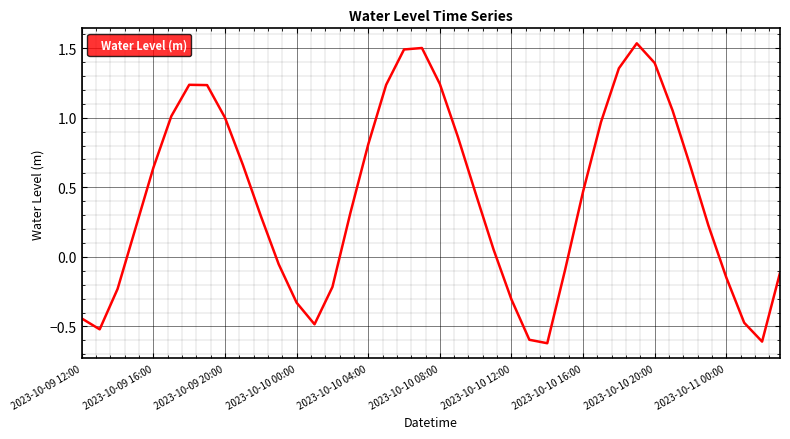

What is the difference between the maximum and minimum values?

2.2